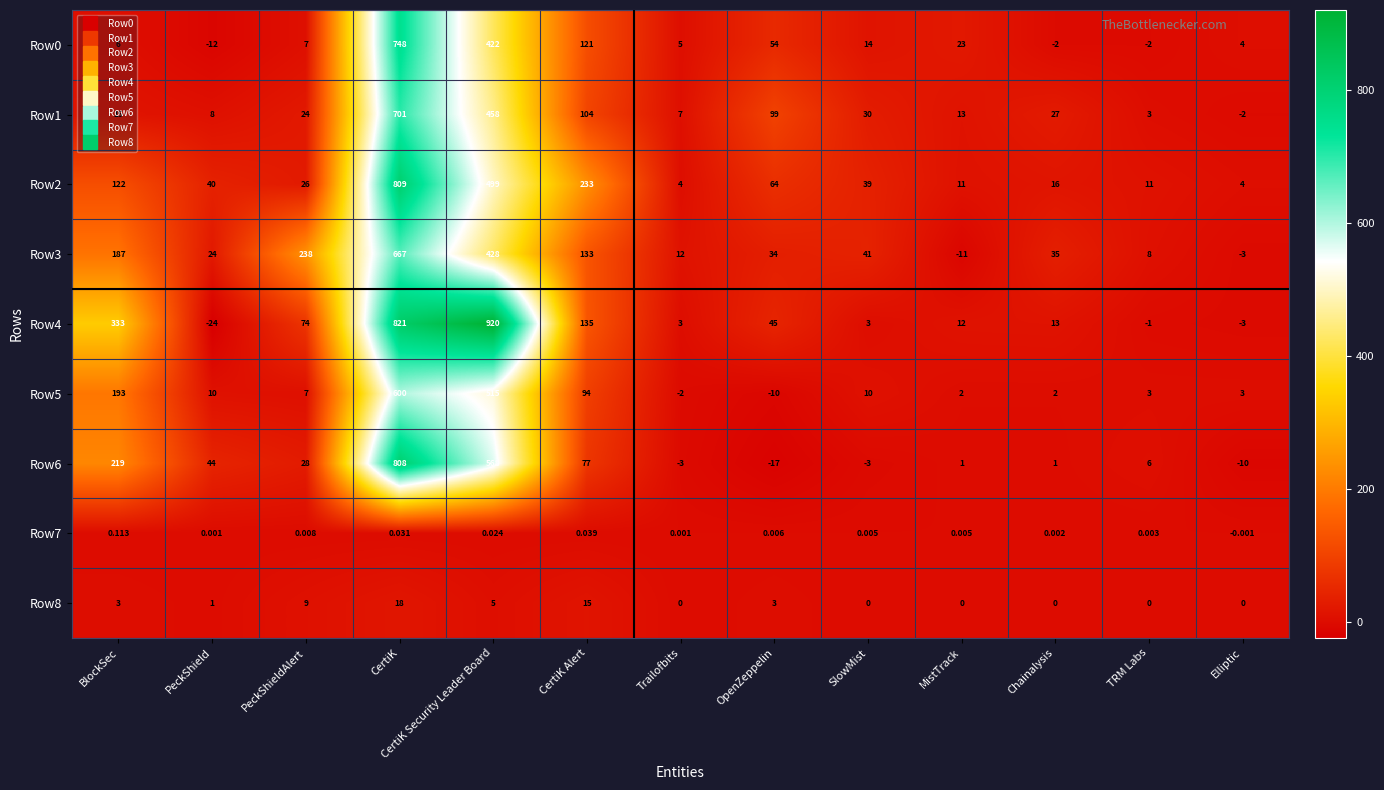

Which label corresponds to the largest value in the chart?

CertiK Security Leader Board